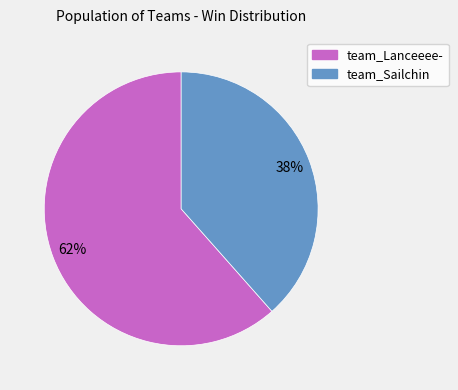

The team_Lanceeee- slice represents 62% of the pie. True or false?

True